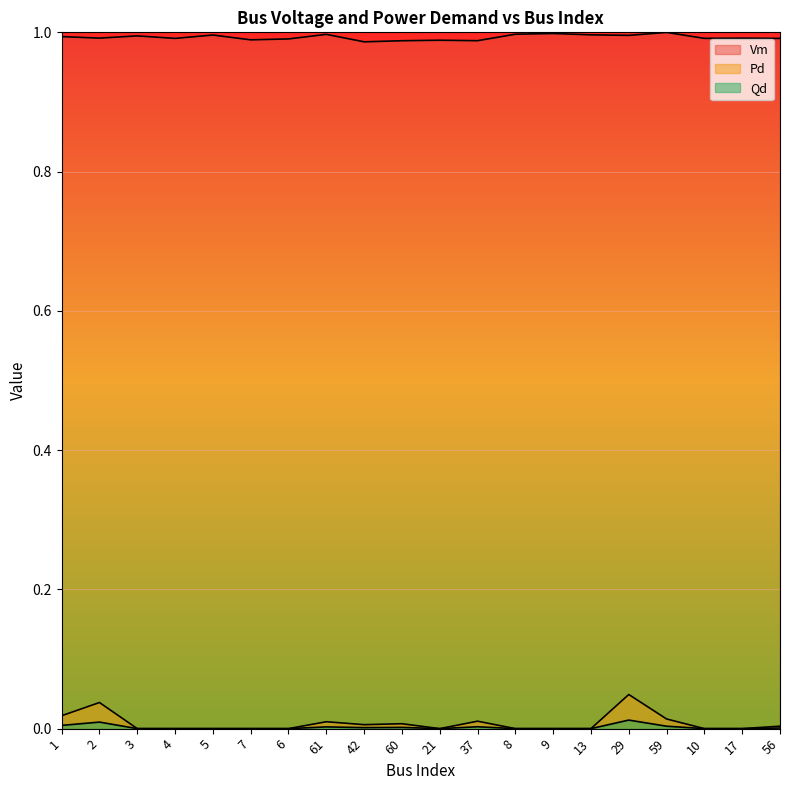

Which series has the largest range (max minus min)?

Pd